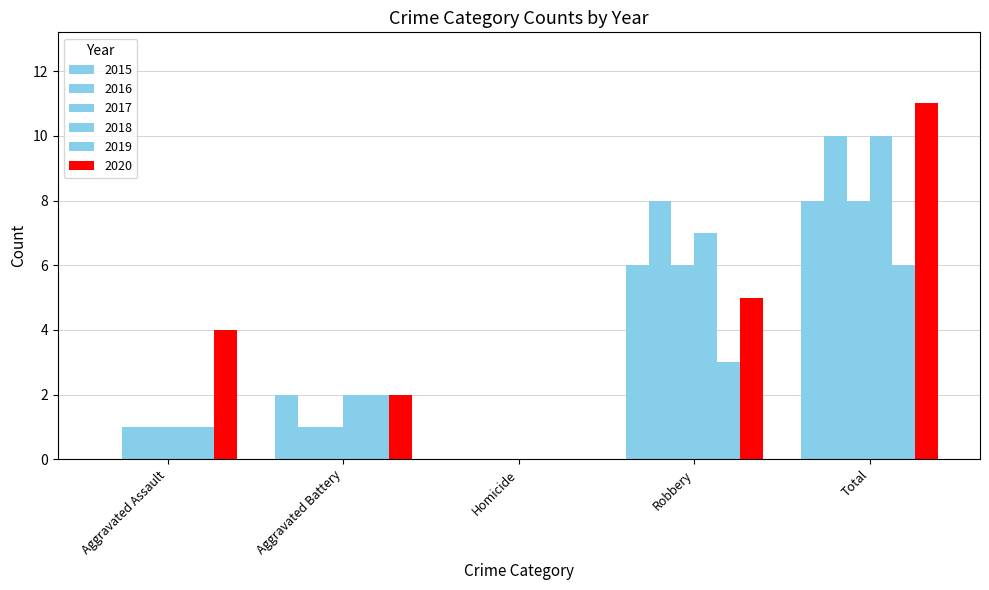

At which label does 2016 first exceed 1?

Robbery